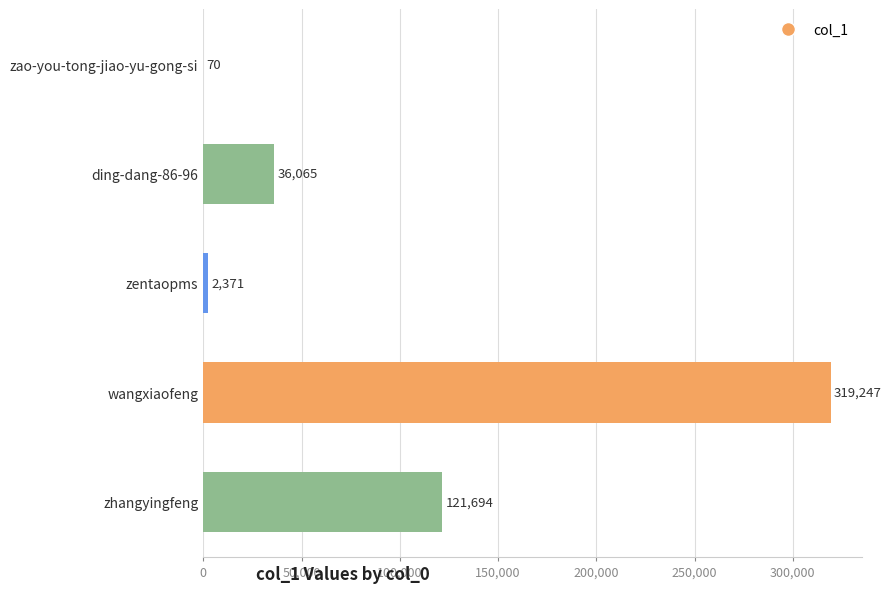

Reading bottom to top, list all the values displayed in this chart.

zhangyingfeng=121694	wangxiaofeng=319247	zentaopms=2371	ding-dang-86-96=36065	zao-you-tong-jiao-yu-gong-si=70